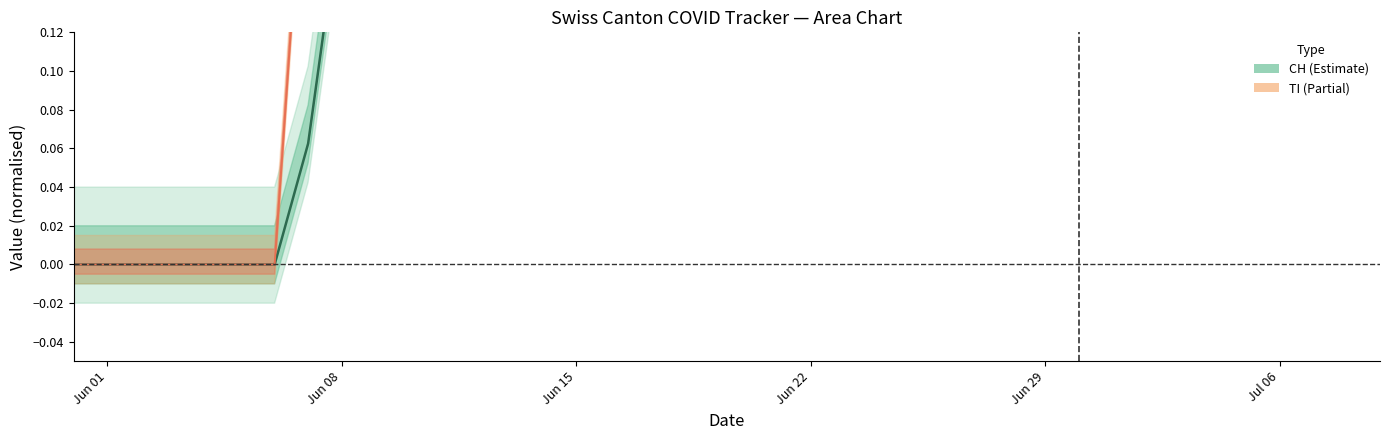

Reading left to right, extract all data points from this chart.

CH (center): 0.0	0.0	0.0	0.0	0.0	0.0	0.0	0.1	0.2	0.2	0.2	0.2	0.4	0.4	0.4	0.4	0.4	0.6	0.6	0.6	0.6	0.6	0.6	0.7	0.8	0.8	0.8	0.8	0.8	0.8	0.8	0.8	0.8	0.8	0.8	0.8	0.9	0.9	1.0	1.0
TI (center): 0.0	0.0	0.0	0.0	0.0	0.0	0.0	0.2	0.2	0.2	0.2	0.2	0.5	0.5	0.5	0.5	0.5	0.5	0.5	0.5	0.5	0.5	0.5	0.5	0.5	0.5	0.5	0.5	0.5	0.5	0.5	0.5	0.5	0.5	0.5	0.5	0.5	0.5	0.5	0.5